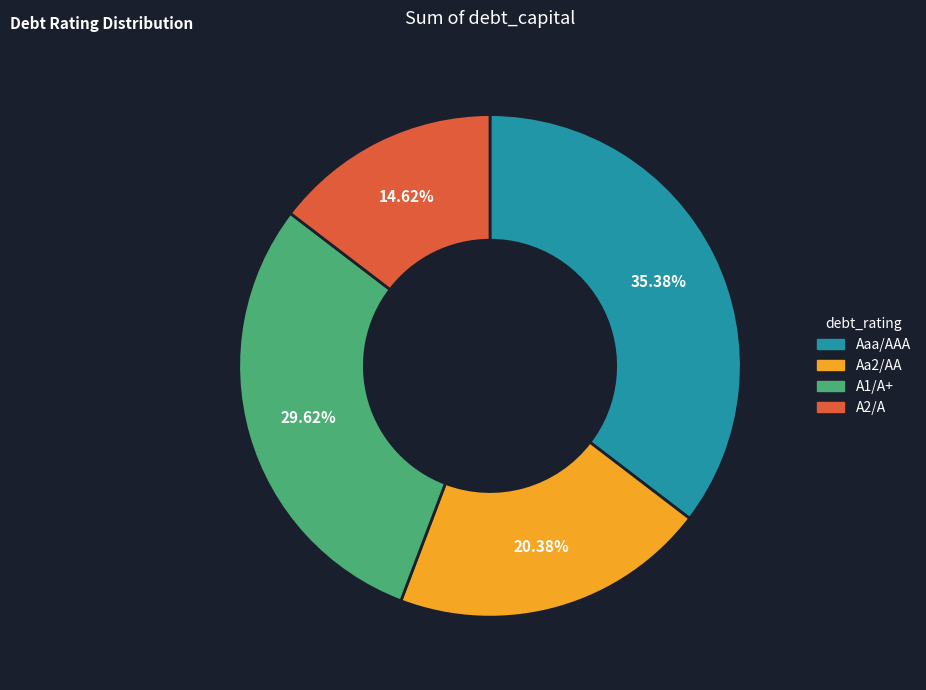

Between A1/A+ and Aa2/AA, which is larger?

A1/A+